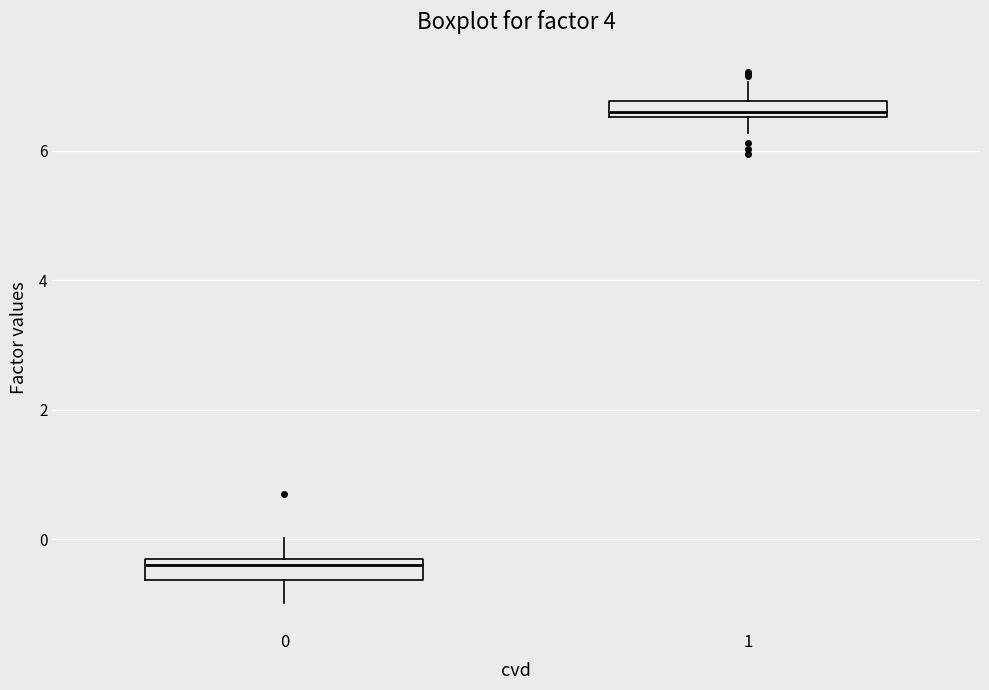

Which box has the lowest median line?

0